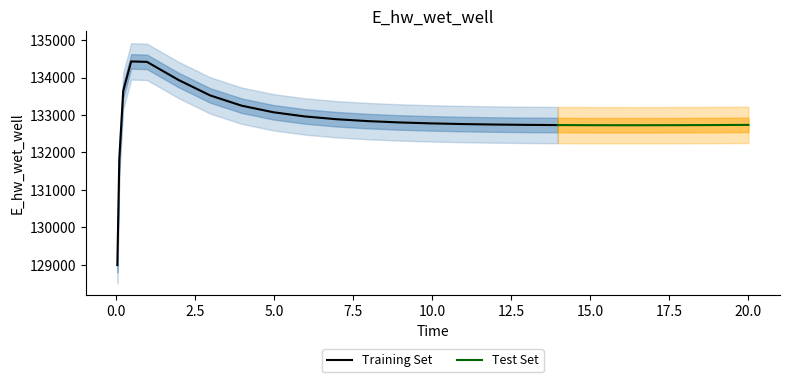

What is the ratio of the value at 9.96875 to the value at 3.96875?

1.0